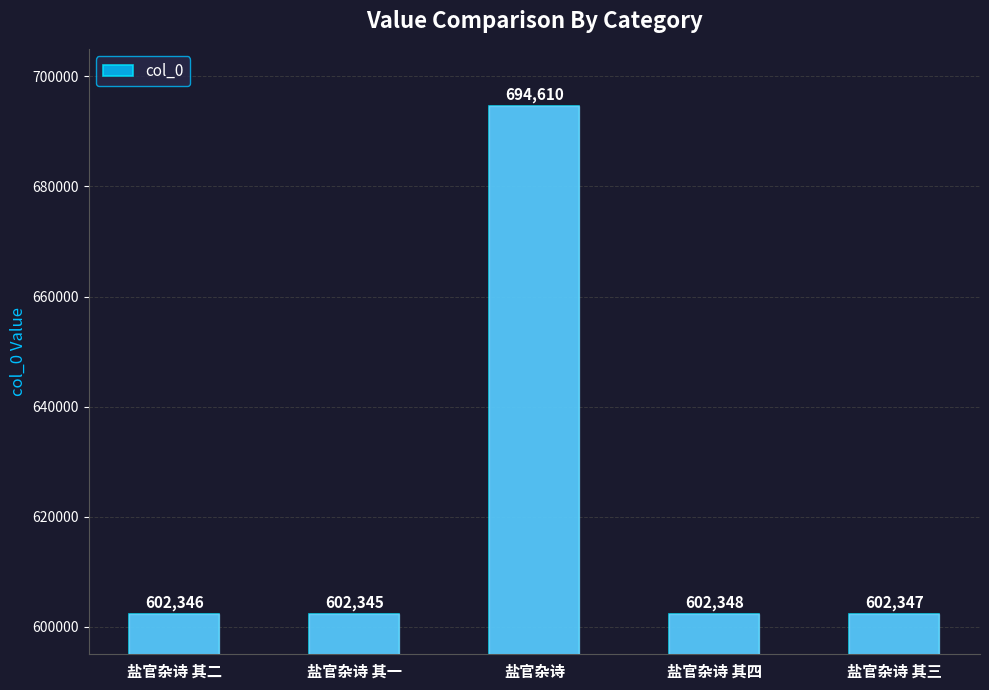

What is the sum of the values at 盐官杂诗 其四 and 盐官杂诗?

1296958